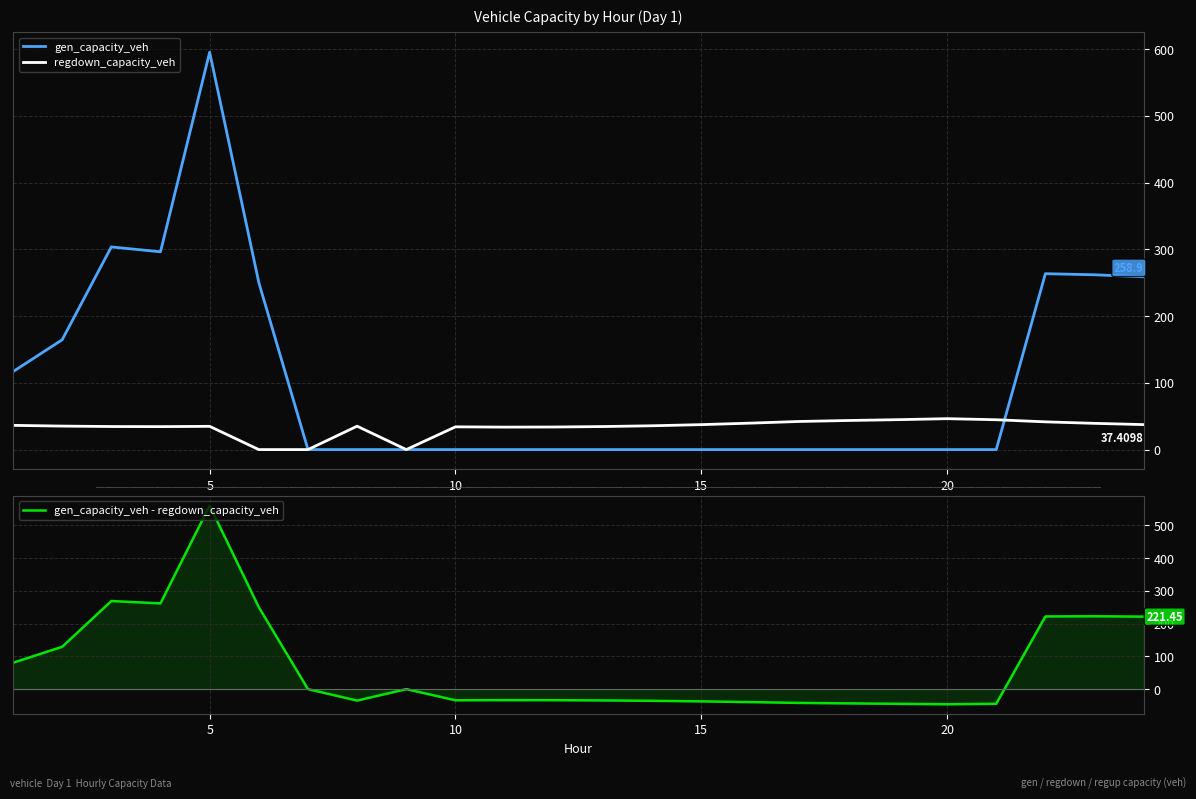

True or false: gen_capacity_veh has more than 2 interior local peaks.

True